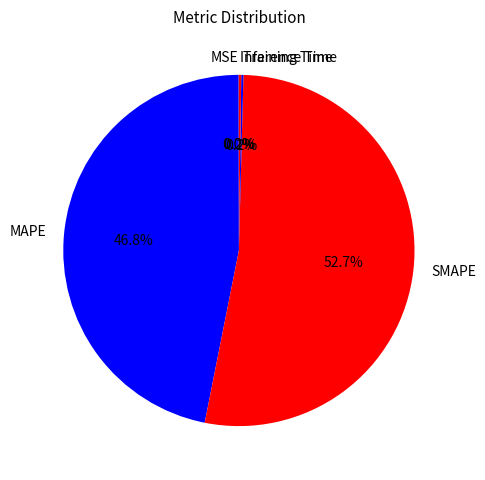

Does SMAPE represent more than half of the total?

Yes